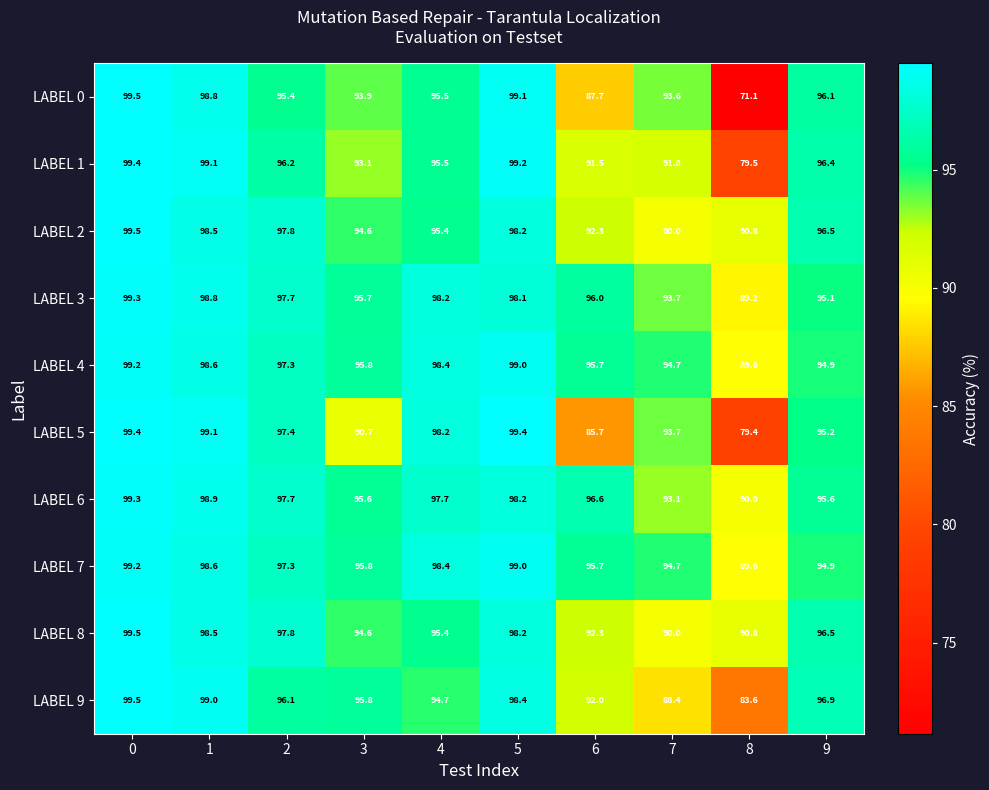

Rank the categories by LABEL 9 value from highest to lowest.

0, 1, 5, 9, 2, 3, 4, 6, 7, 8